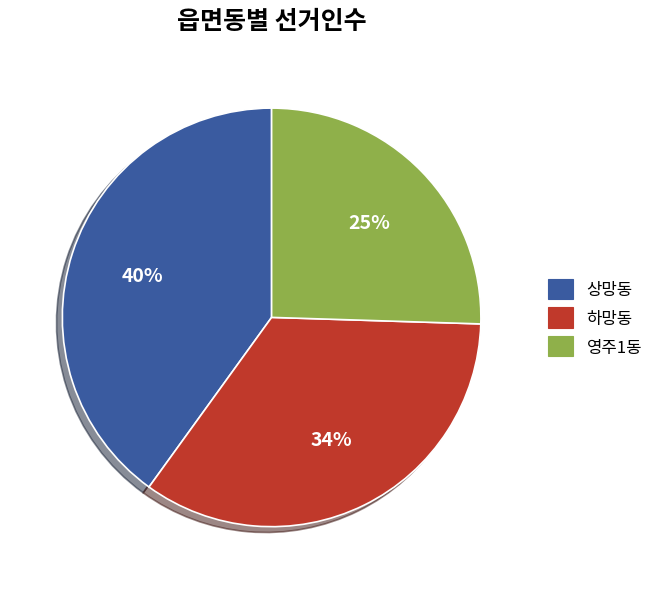

To the nearest percent, what percentage of the pie is 하망동?

34%